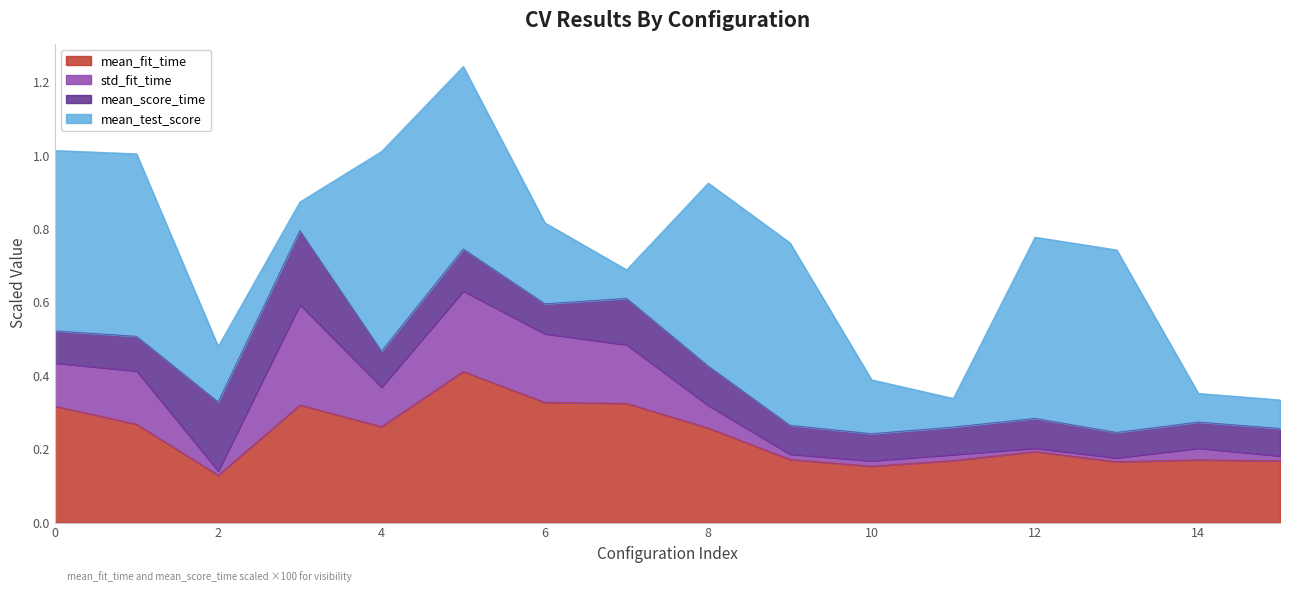

What is the maximum value for mean_fit_time?

0.4